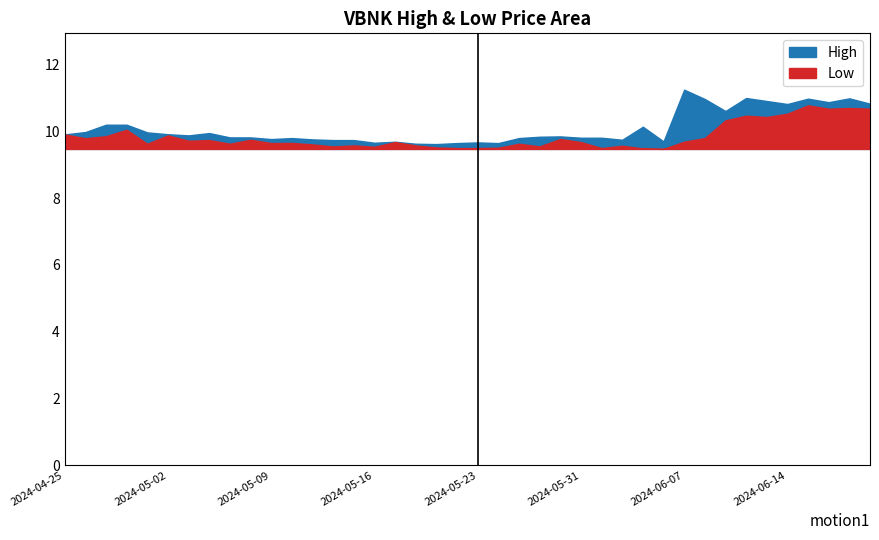

What is the label of the 31st point from the left?

2024-06-07